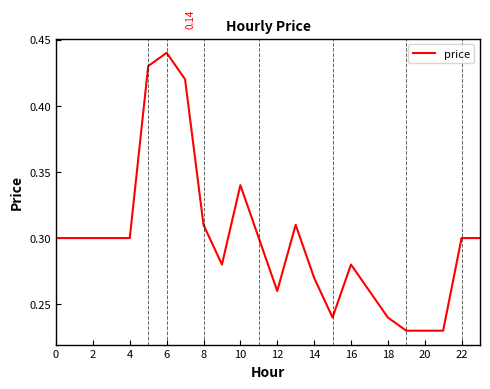

How many lines are shown in the chart?

1